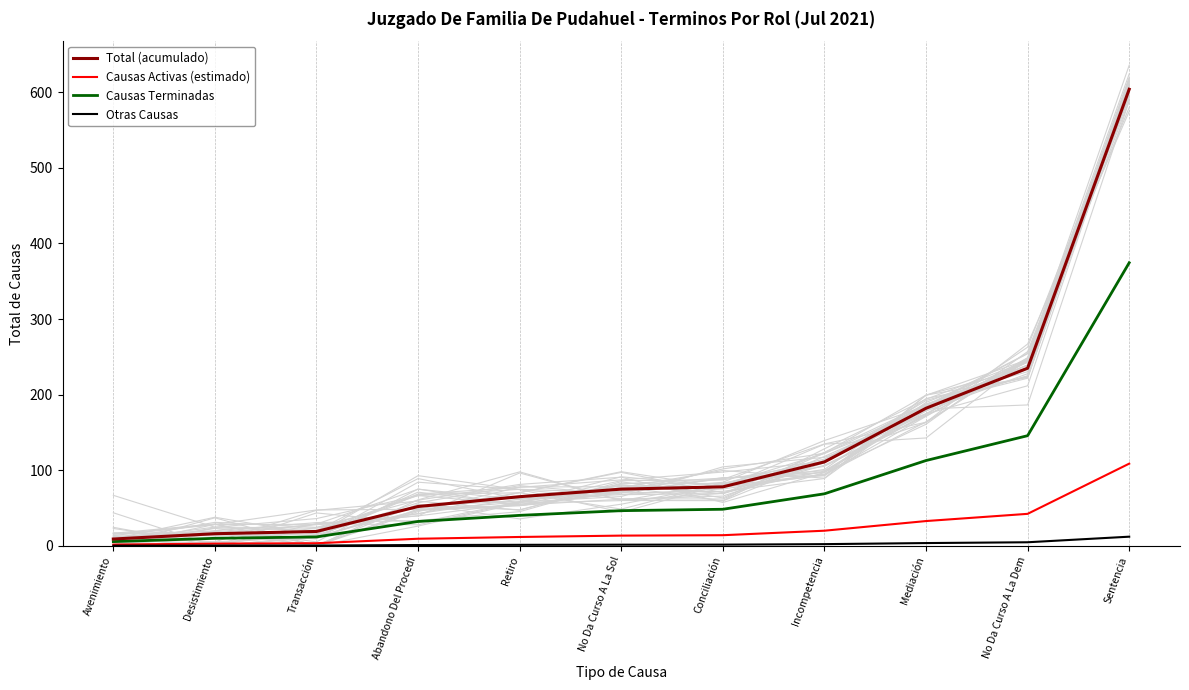

Is the value of Causas Terminadas at No Da Curso A La Sol greater than the value of Total (acumulado) at Abandono Del Procedi?

No